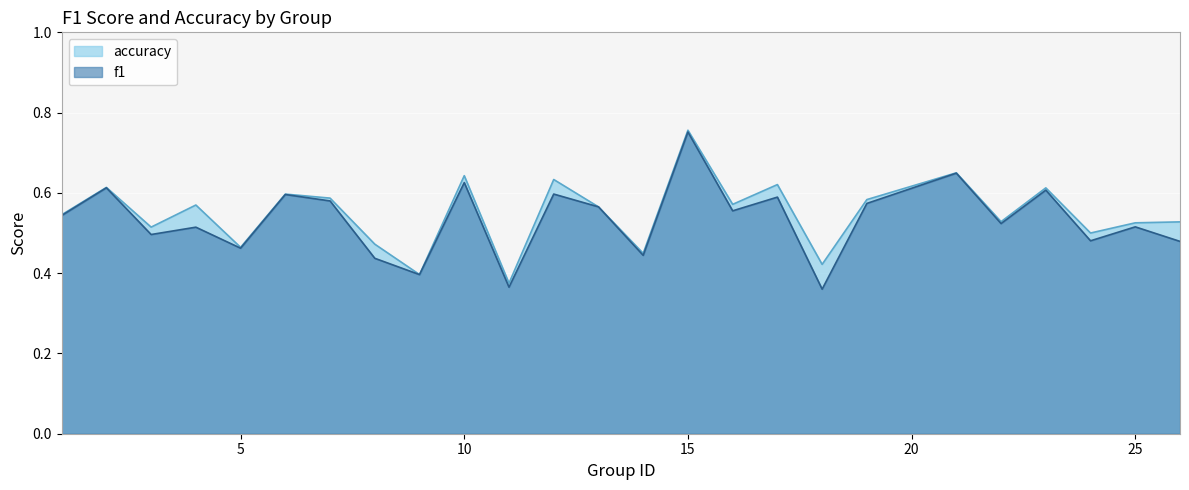

How many interior local valleys does the accuracy series have?

9